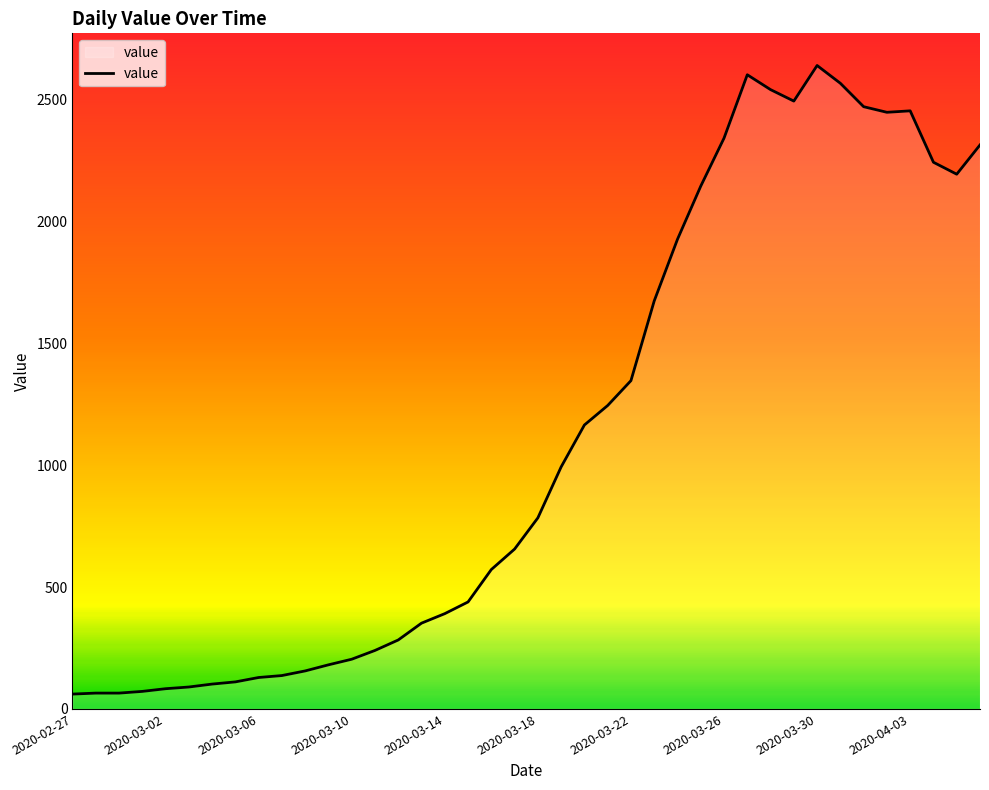

What is the smallest value displayed?

61